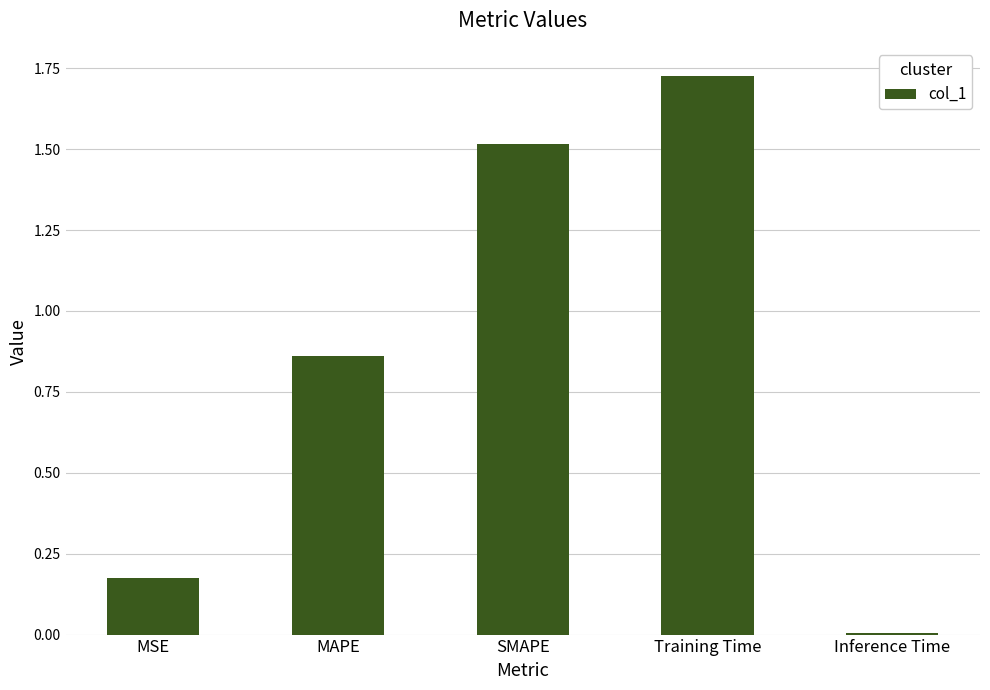

What is the difference between the maximum and second lowest values?

1.6